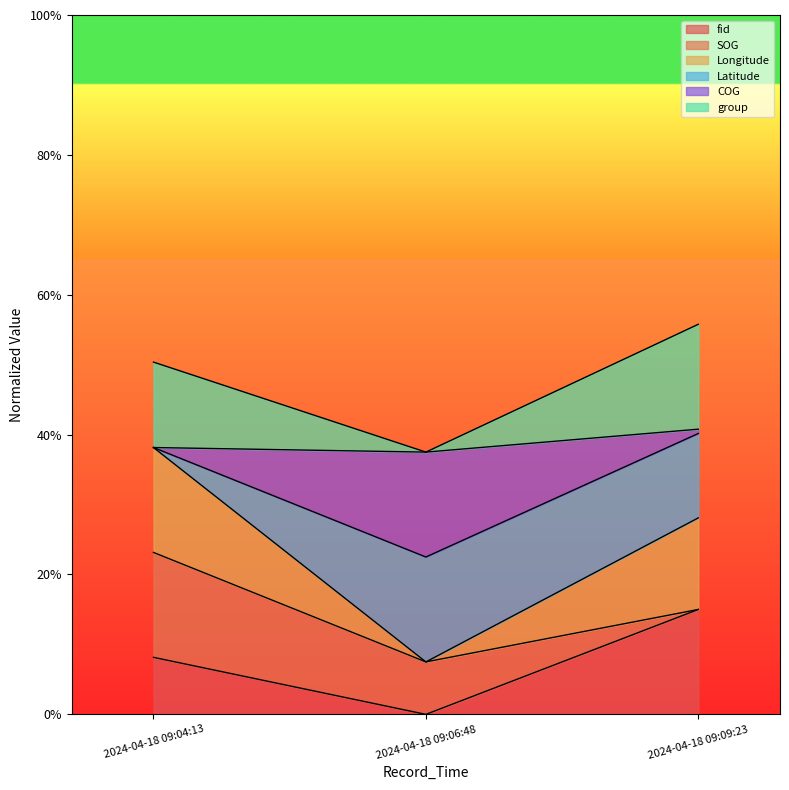

What is the highest value of the COG series?

0.4